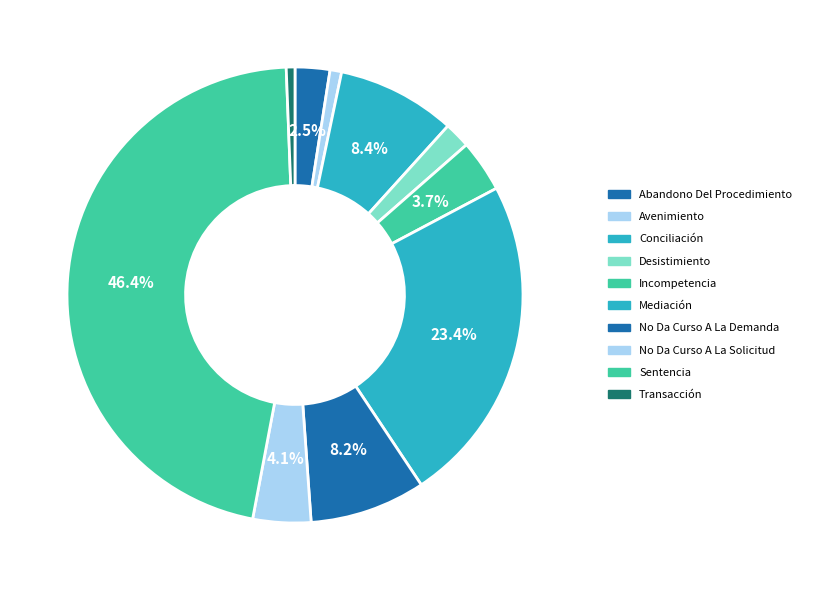

How many slices are in this pie chart?

10